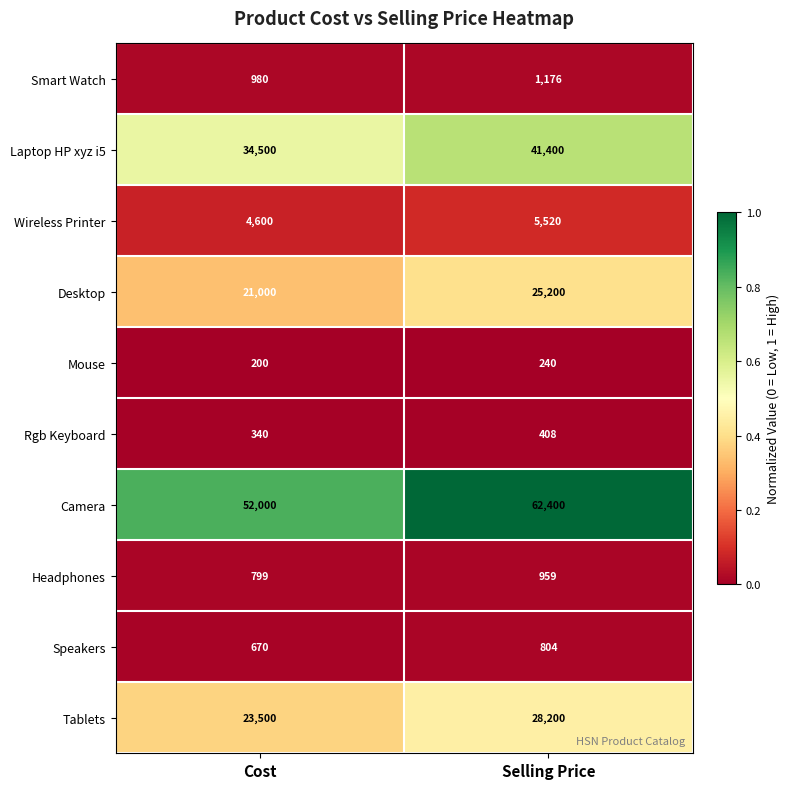

At which label is Wireless Printer closest to 5060?

Cost